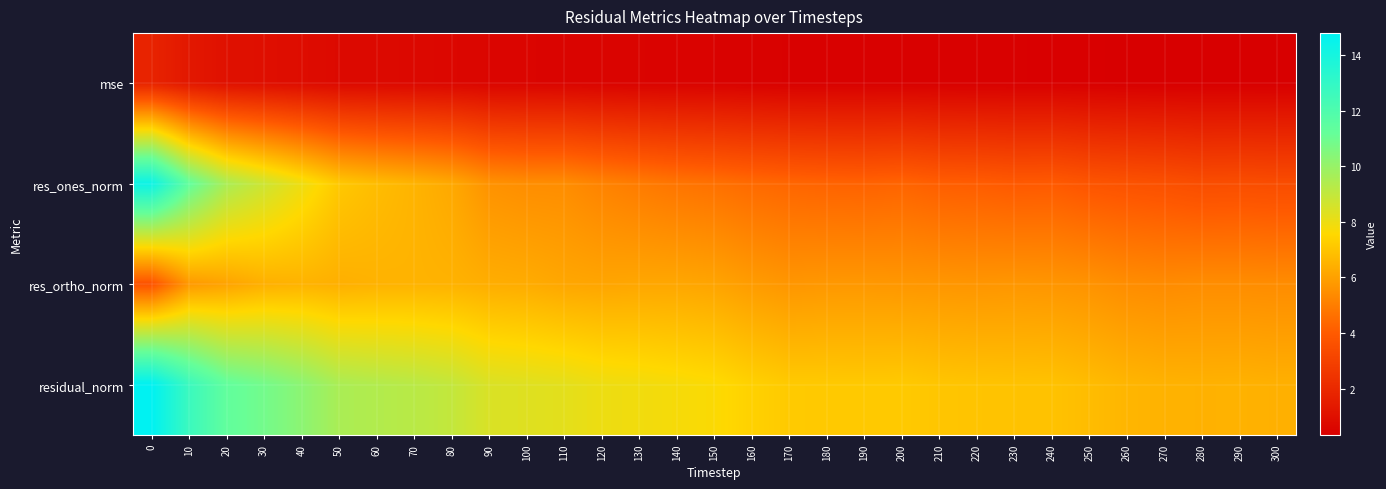

What is the maximum value shown in the chart?

14.8